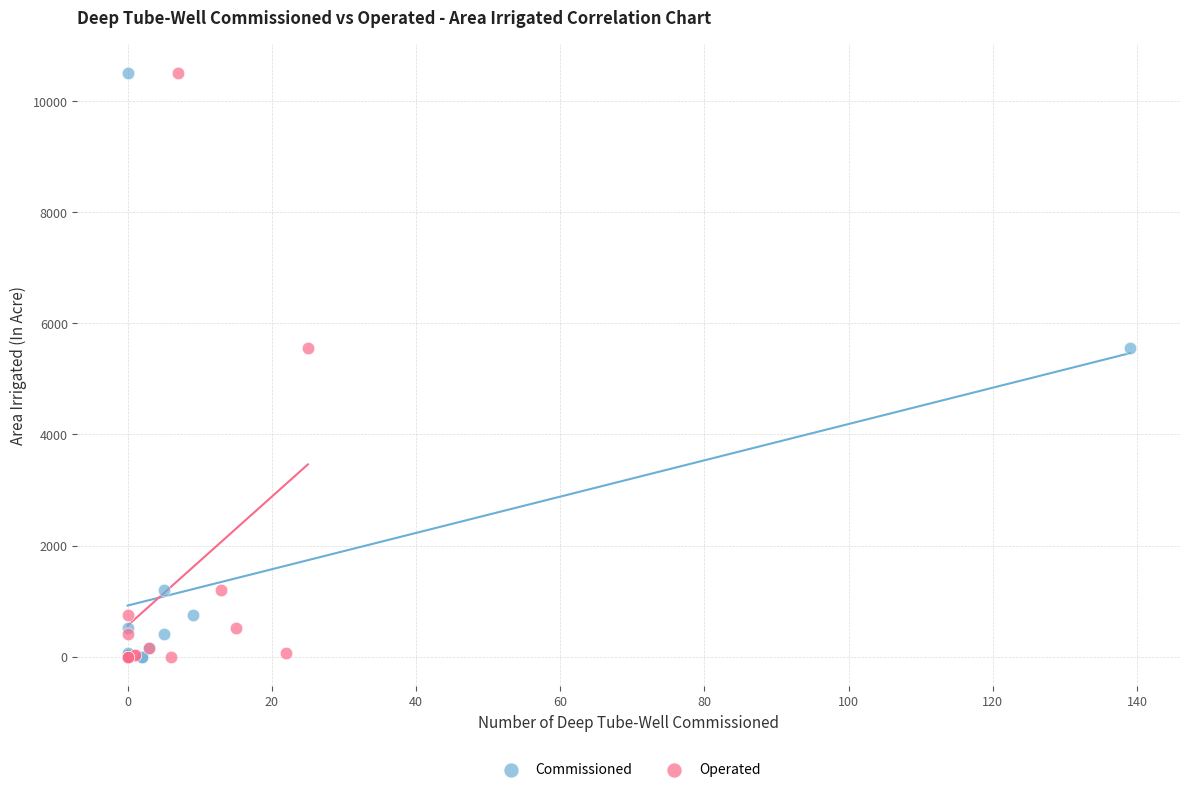

What are all the series names shown in the legend?

Commissioned, Operated